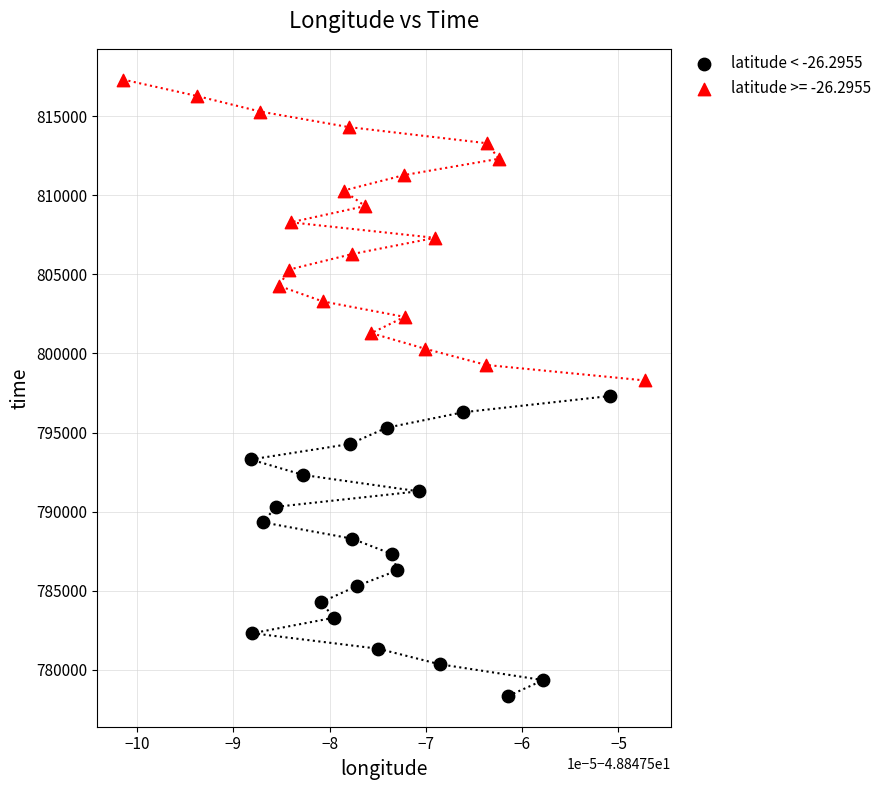

Which series has the widest spread of Y values?

latitude >= -26.2955